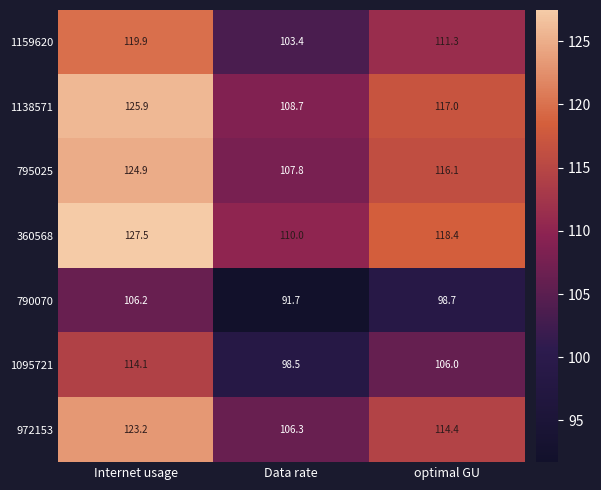

Where is 790070 nearest to the value 98?

optimal GU